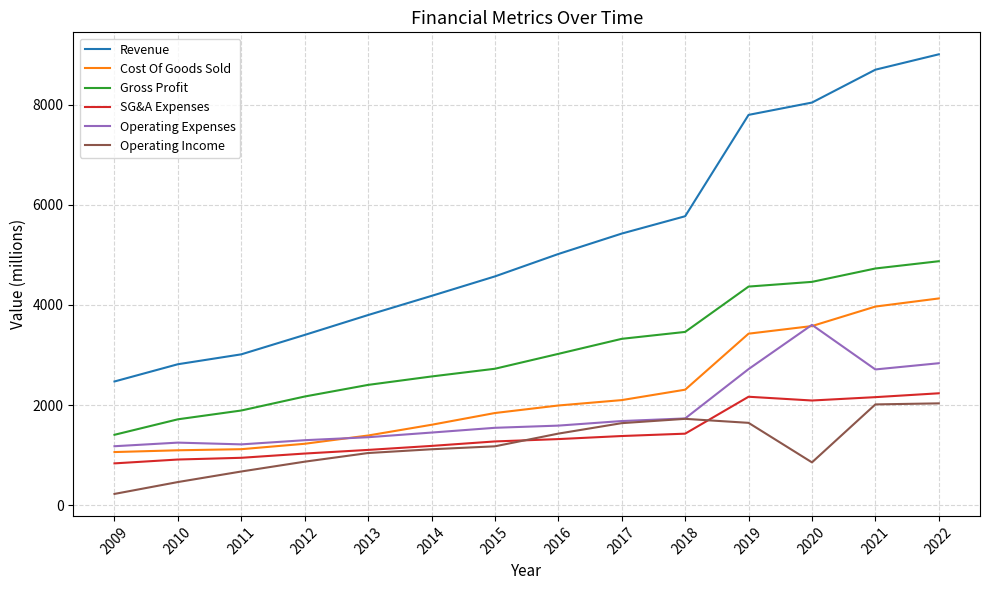

What is the difference between the maximum and minimum values in the Operating Expenses series?

2422.7